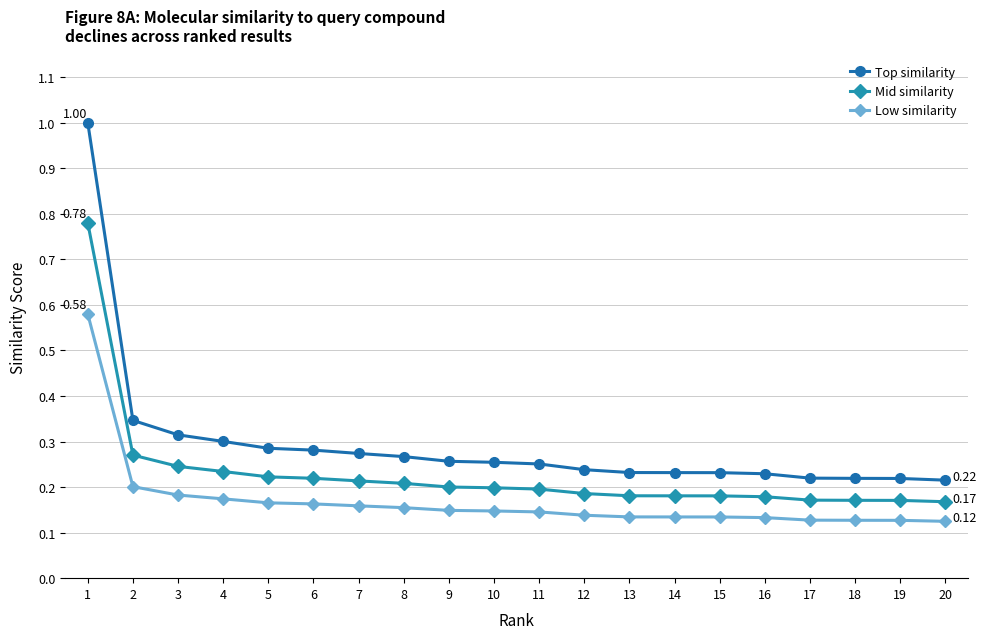

True or false: Mid similarity and Top similarity intersect in this chart.

False